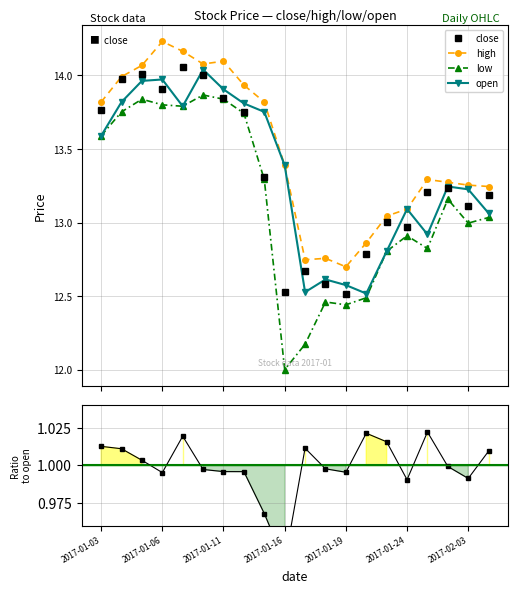

How many interior local valleys does the open series have?

4